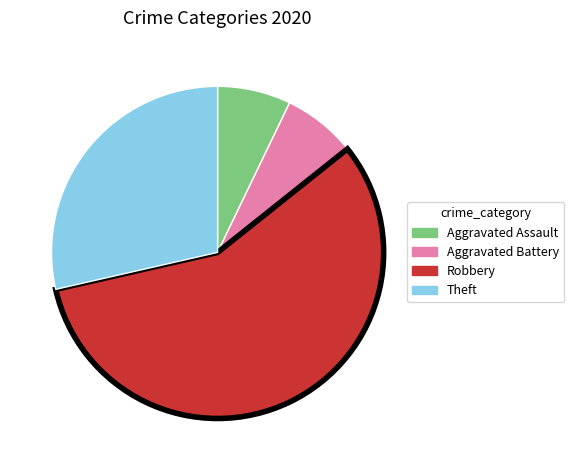

True or false: Aggravated Assault accounts for 1% of the total.

False